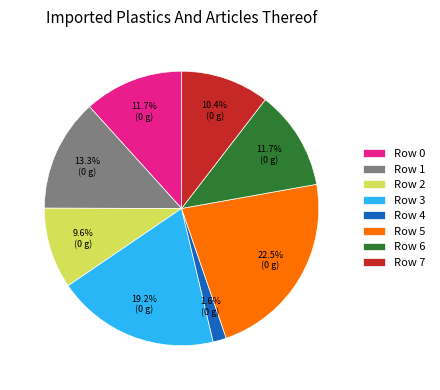

Which has a higher value, Row 2 or Row 0?

Row 0